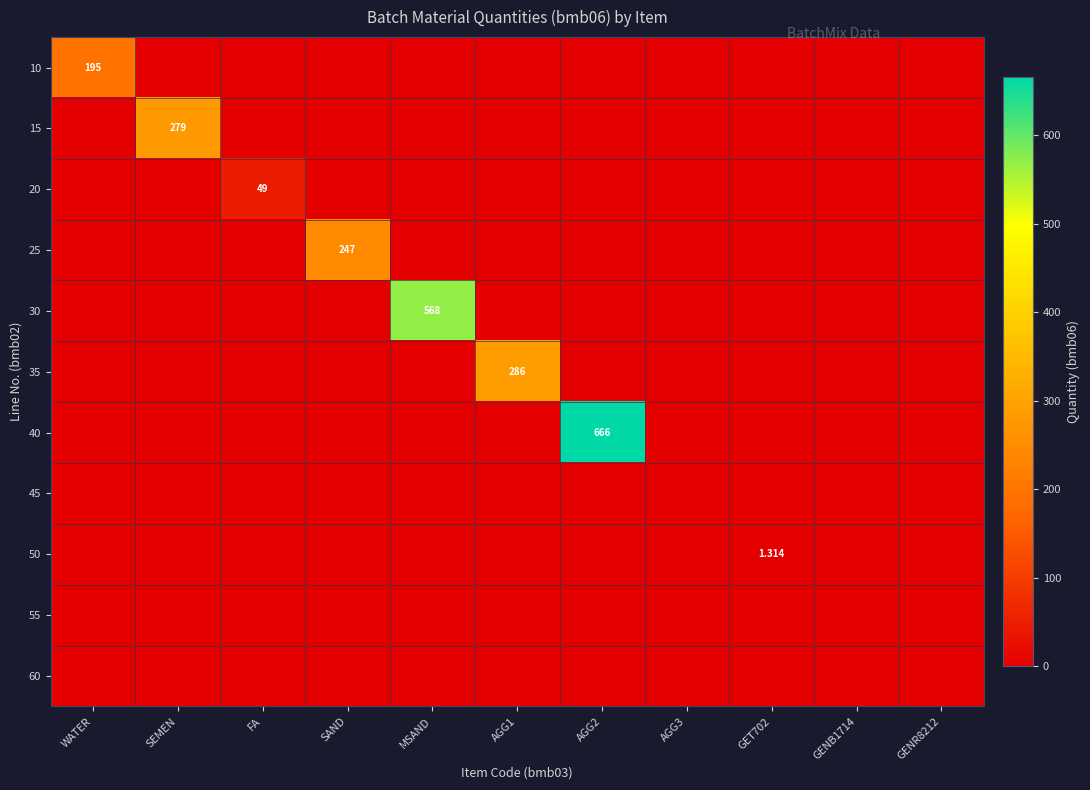

Which category has the lowest value across all series?

SEMEN